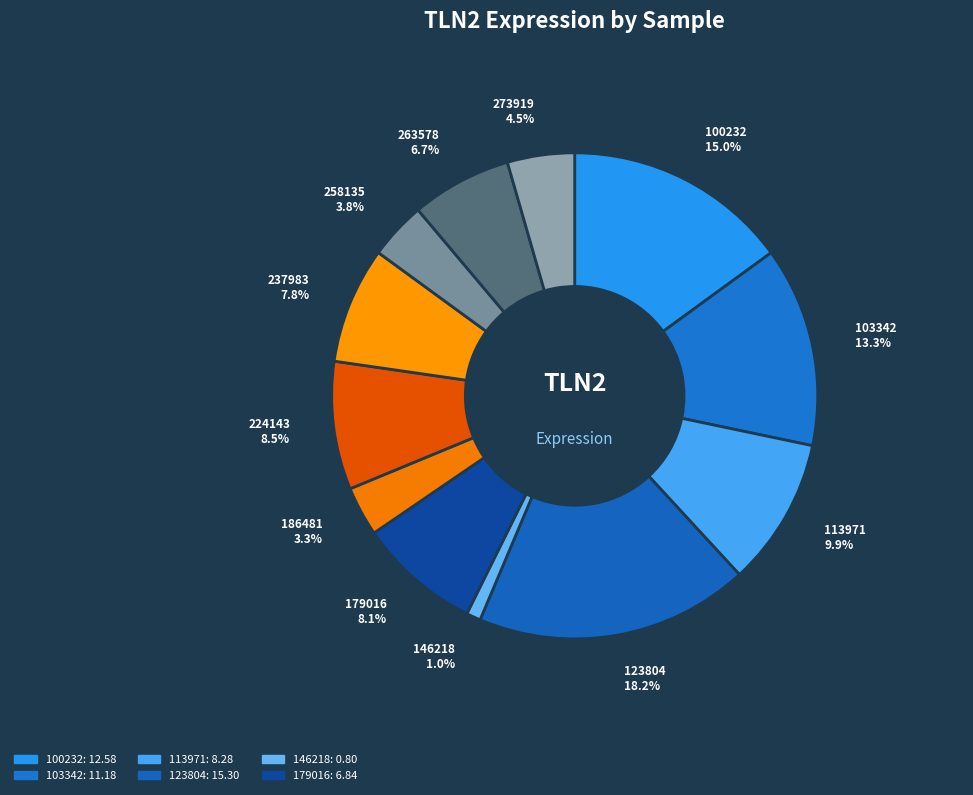

To the nearest percent, what percentage of the pie is 103342?

13%